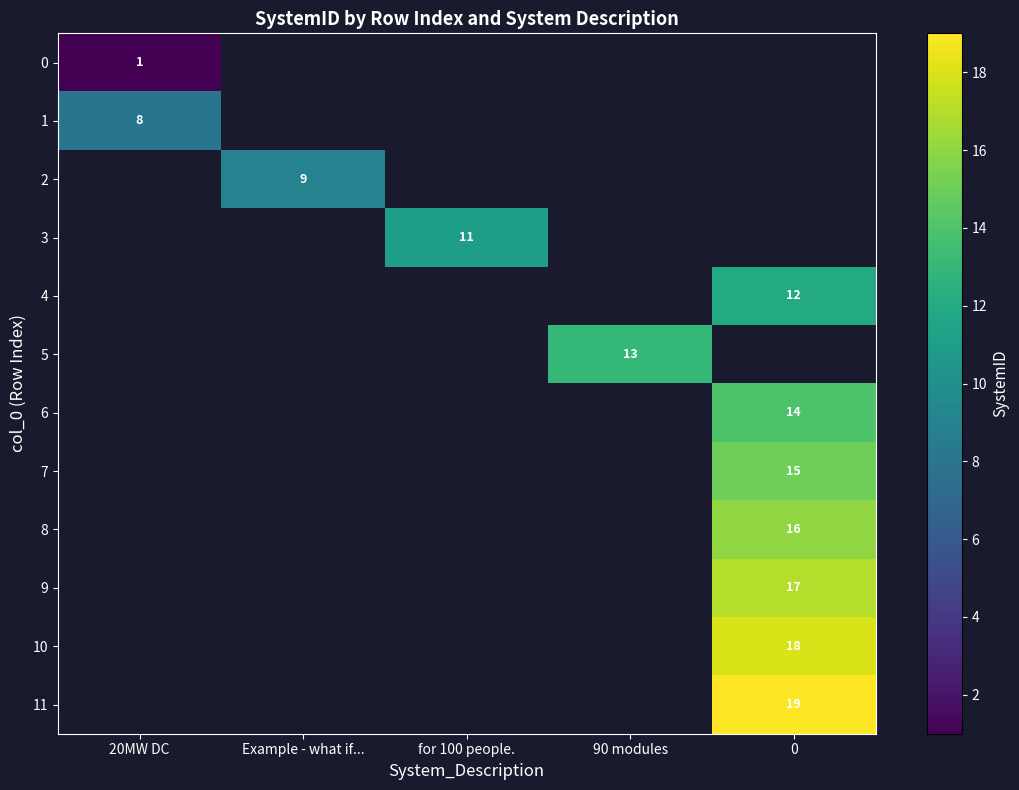

At how many categories does at least one series exceed 17?

1